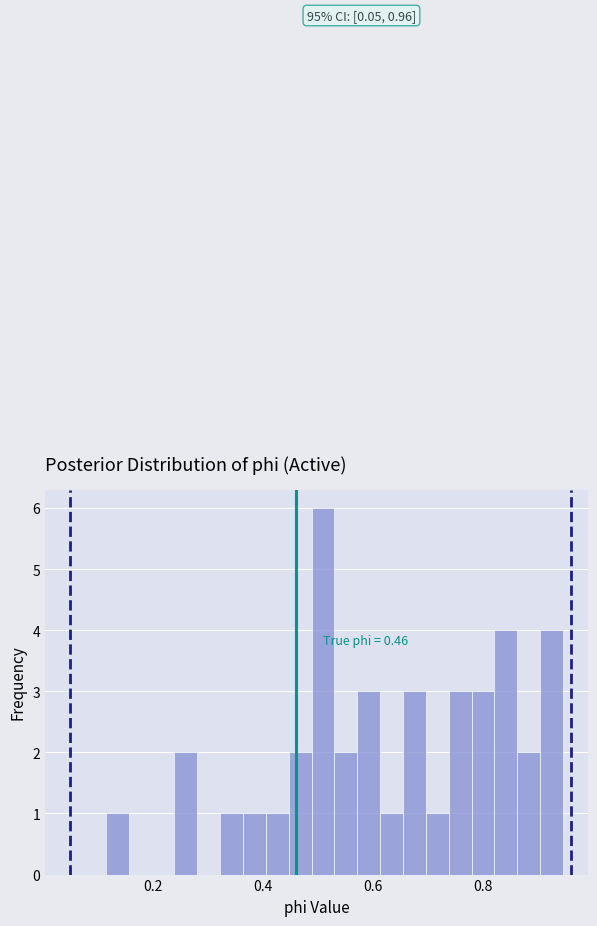

Read against the x-axis, roughly where is the centre of the tallest bar?

0.50